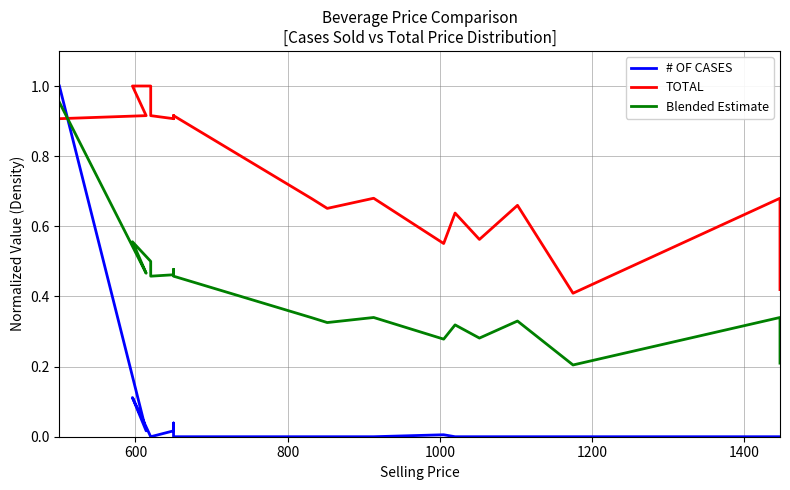

Is it true that # OF CASES equals 0.0 at 1200?

True